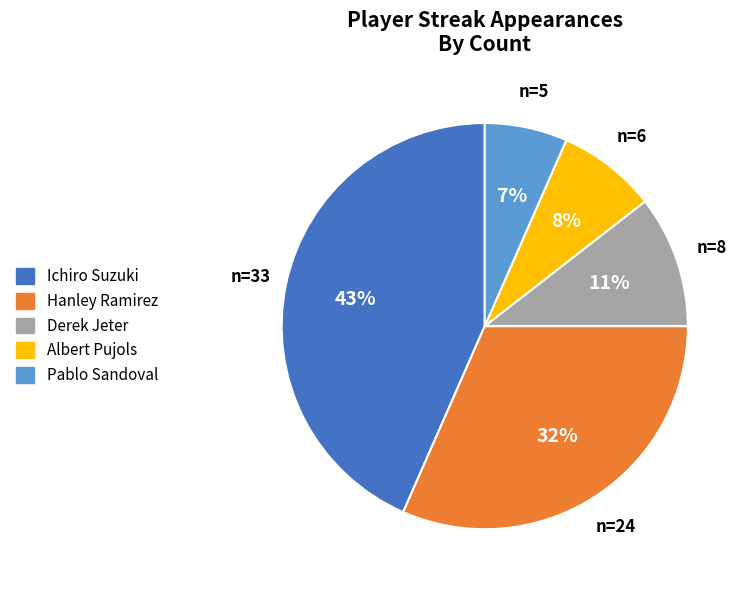

How many slices are in this pie chart?

5